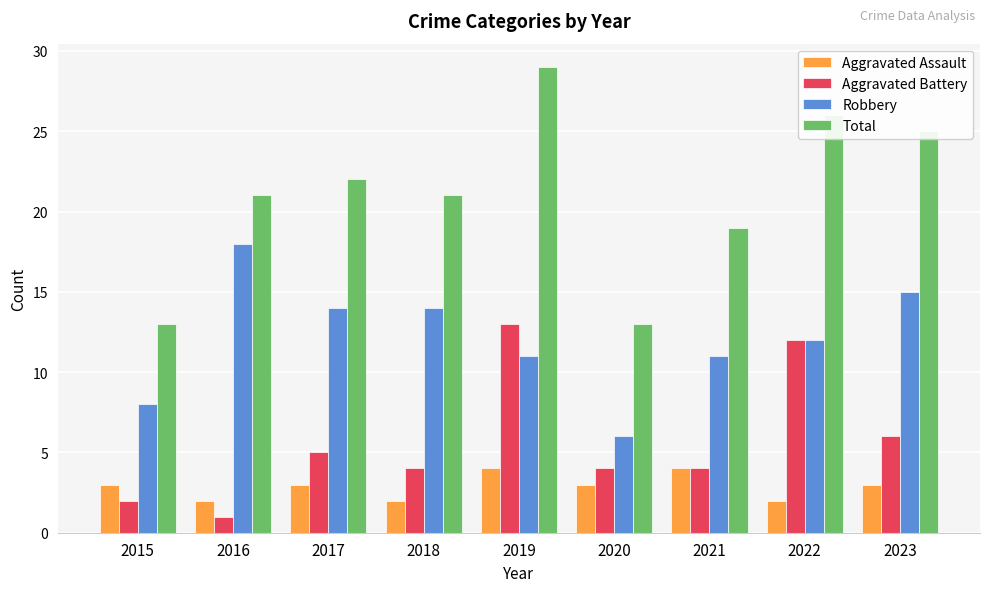

How many groups of bars are there?

9